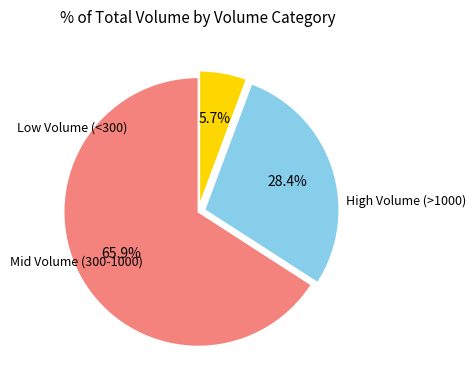

Is there any slice that represents more than half of the pie?

Yes